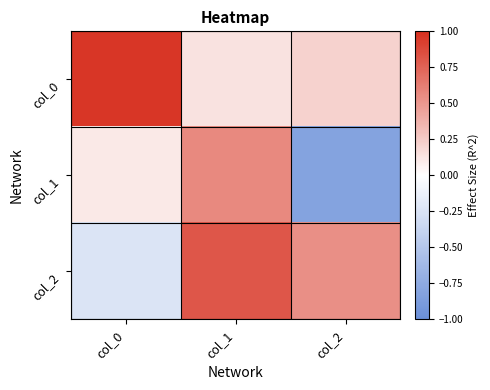

Which series changed the most between col_1 and col_2?

col_1